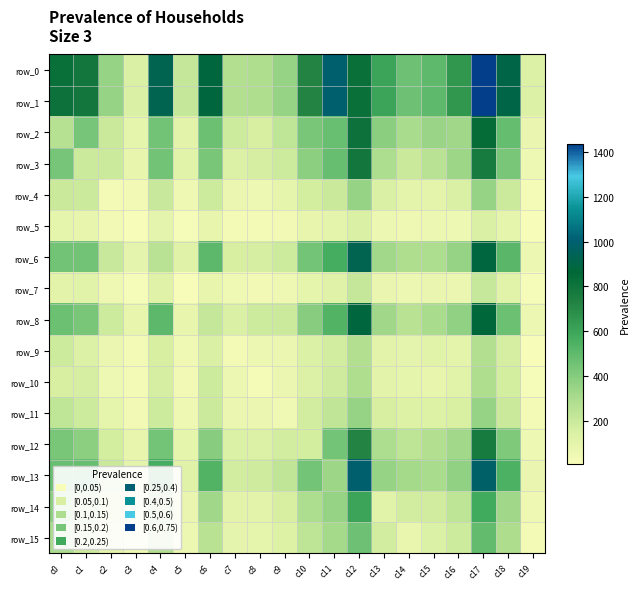

How many values in the row_10 series exceed 110?

9